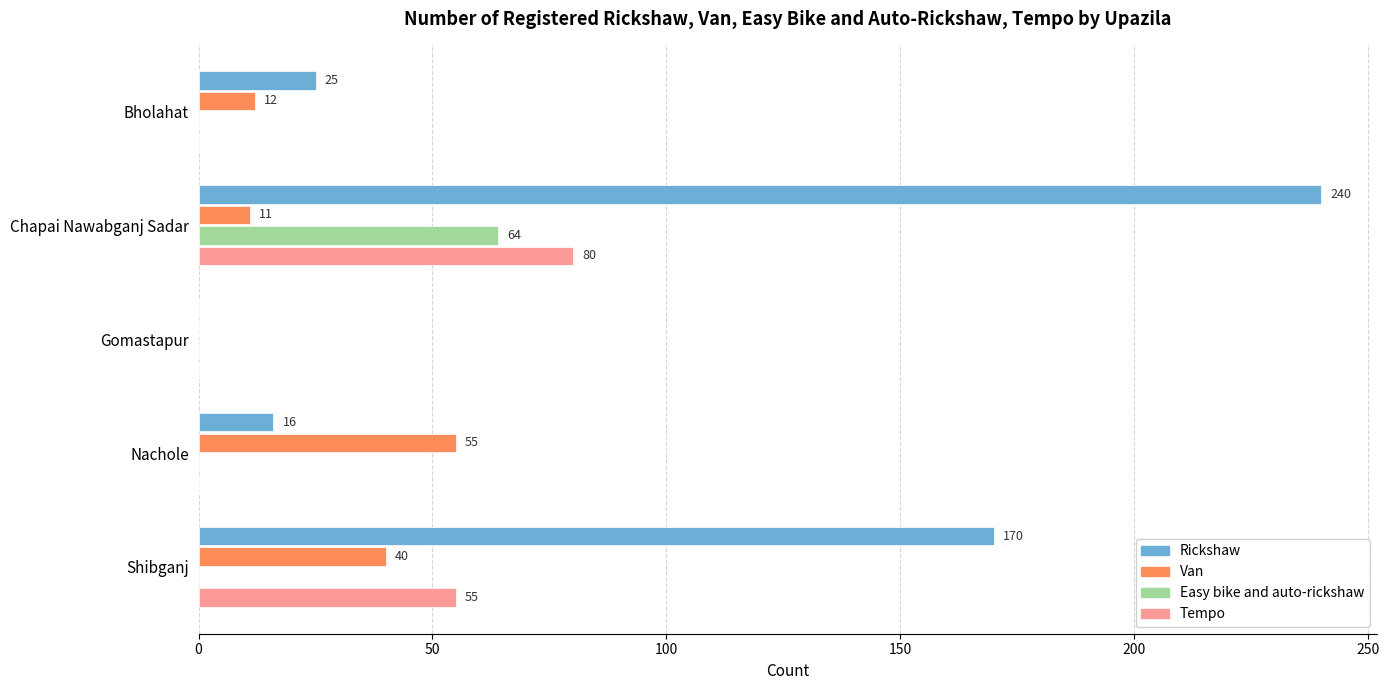

The Rickshaw series shows 0 at Gomastapur. True or false?

True